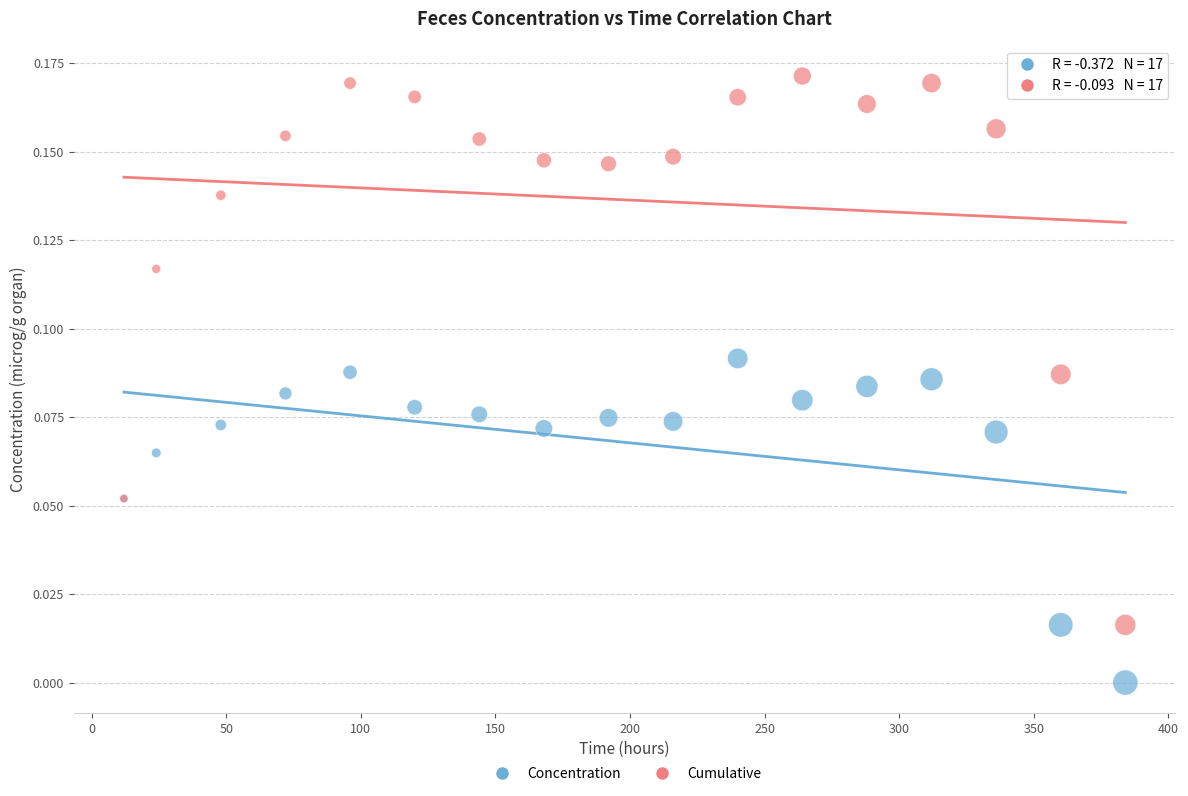

Which series has the widest spread of Y values?

Cumulative